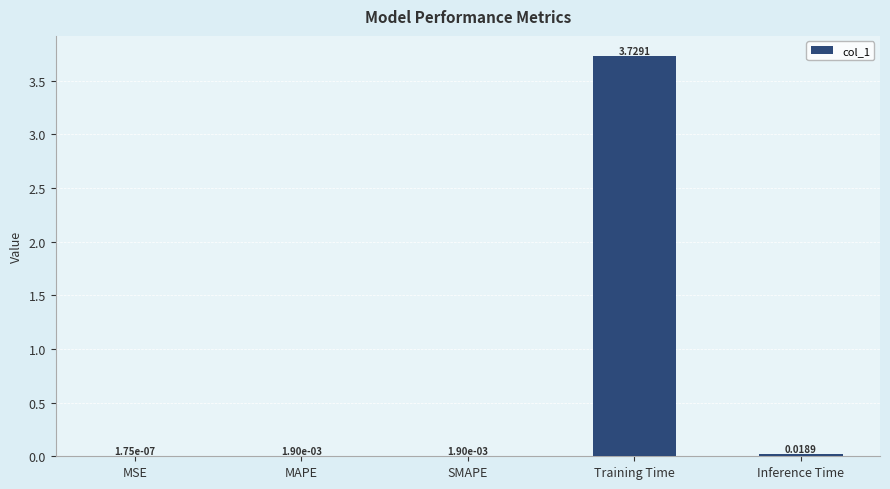

What is the sum of all values?

3.8